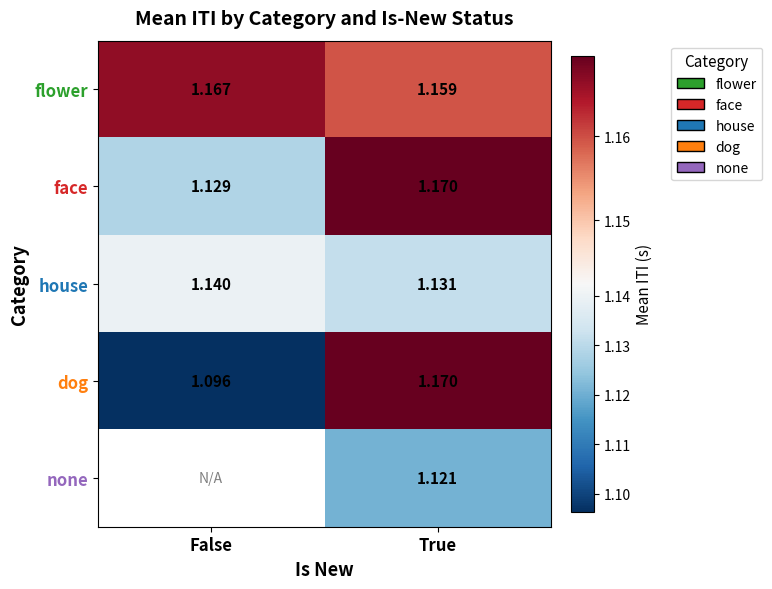

True or false: none has a value of 1.5 at True.

False